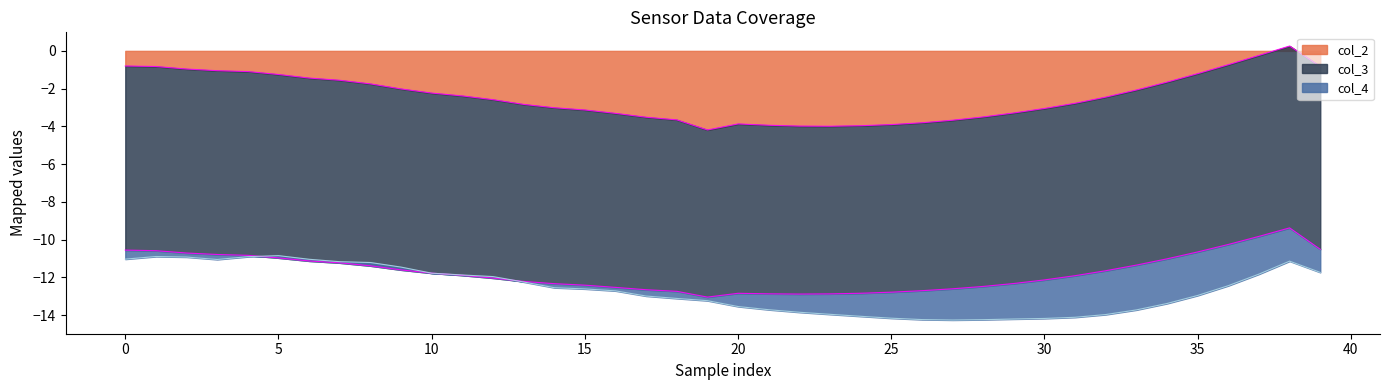

The col_2 series shows -0.8 at 1. True or false?

True